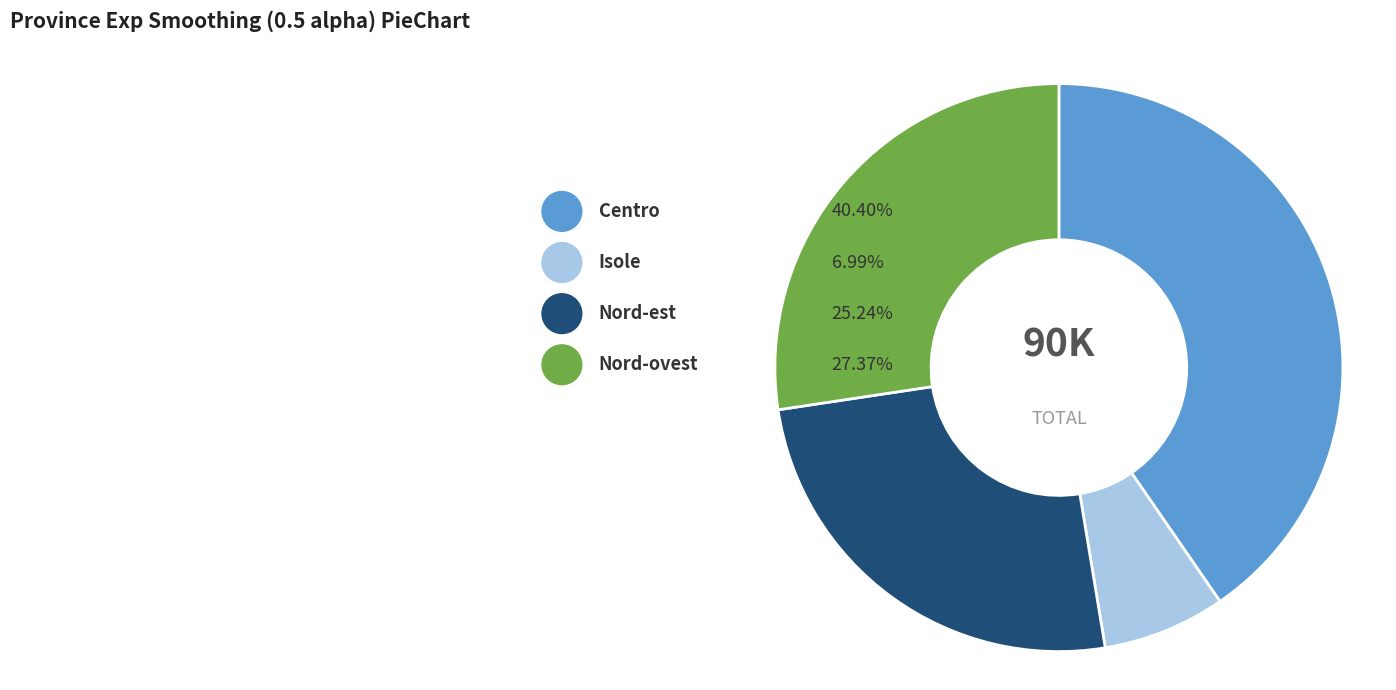

Which category has the smallest portion of the pie?

Isole